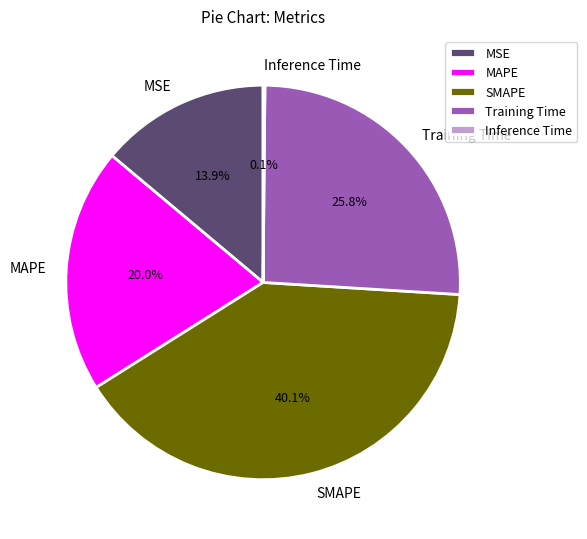

Do MAPE and SMAPE together represent more than half of the pie?

Yes